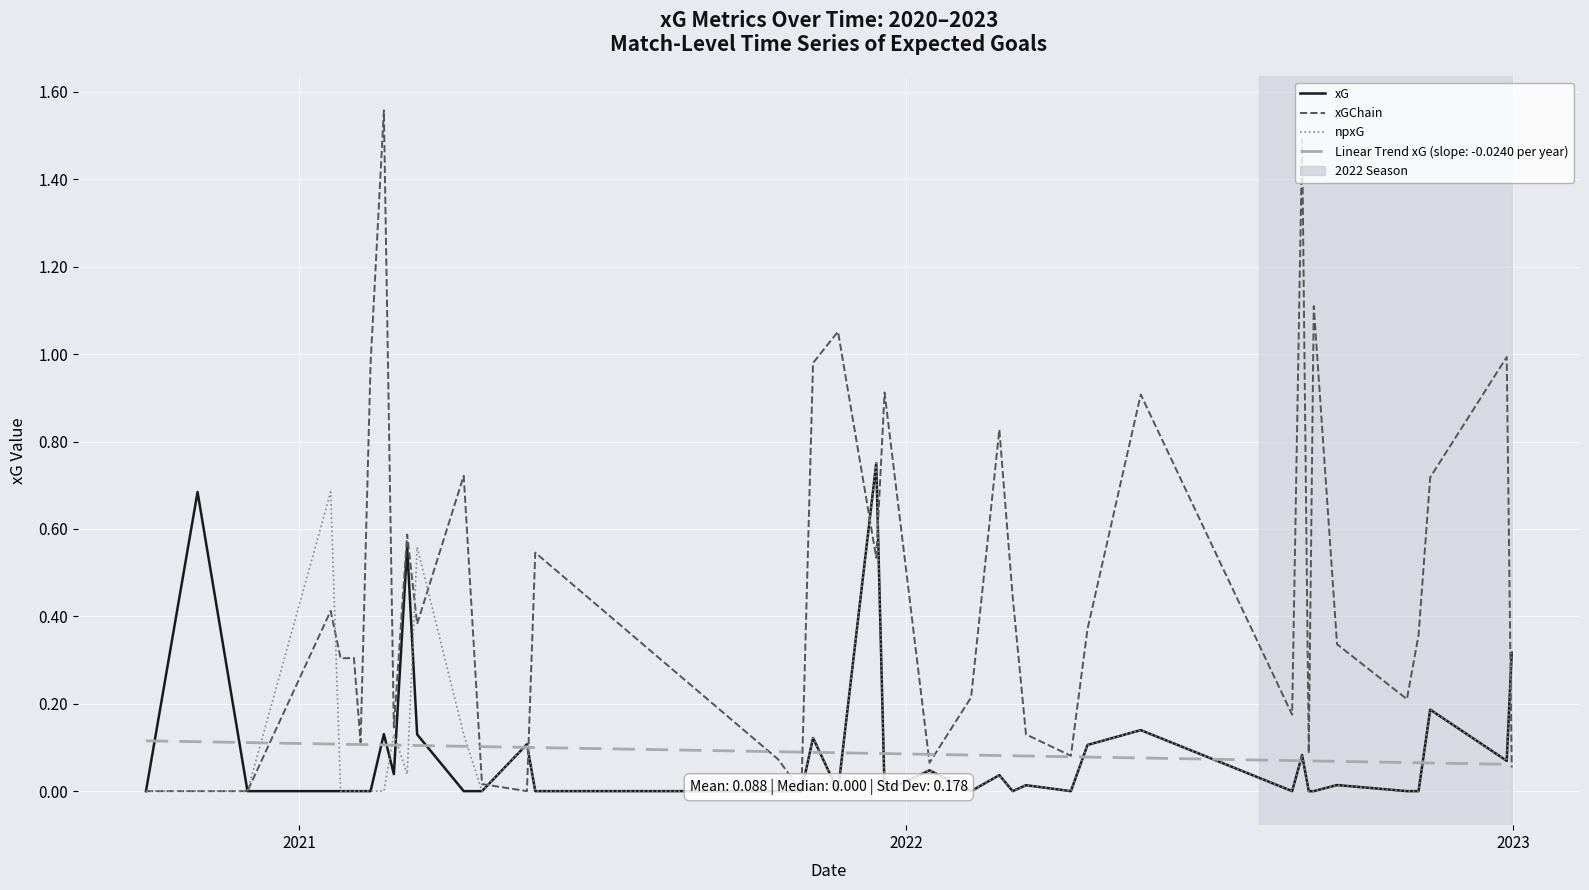

What is the sum of all xGChain values?

18.2